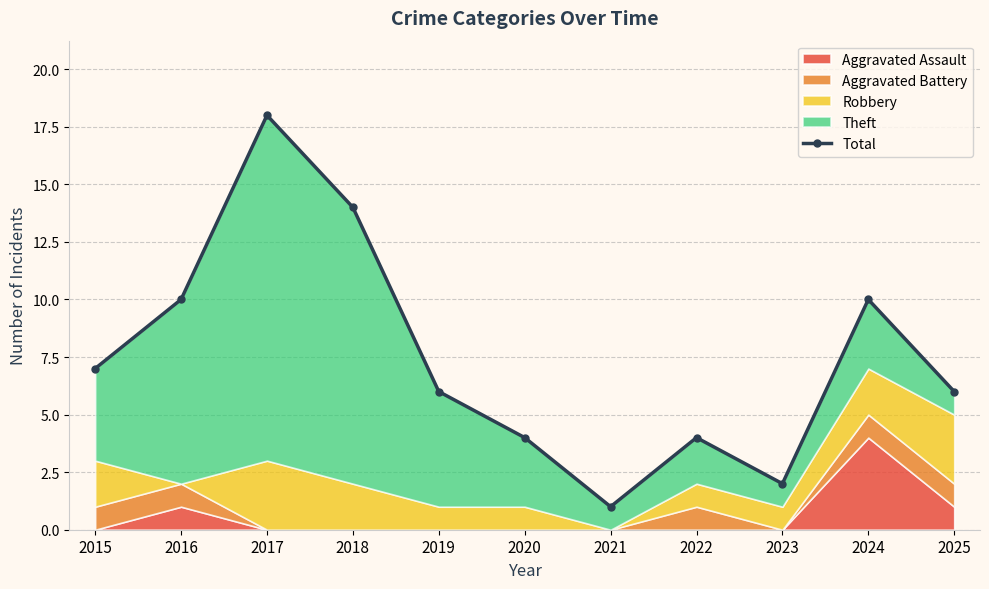

True or false: the data shows 18 at 2017.

True